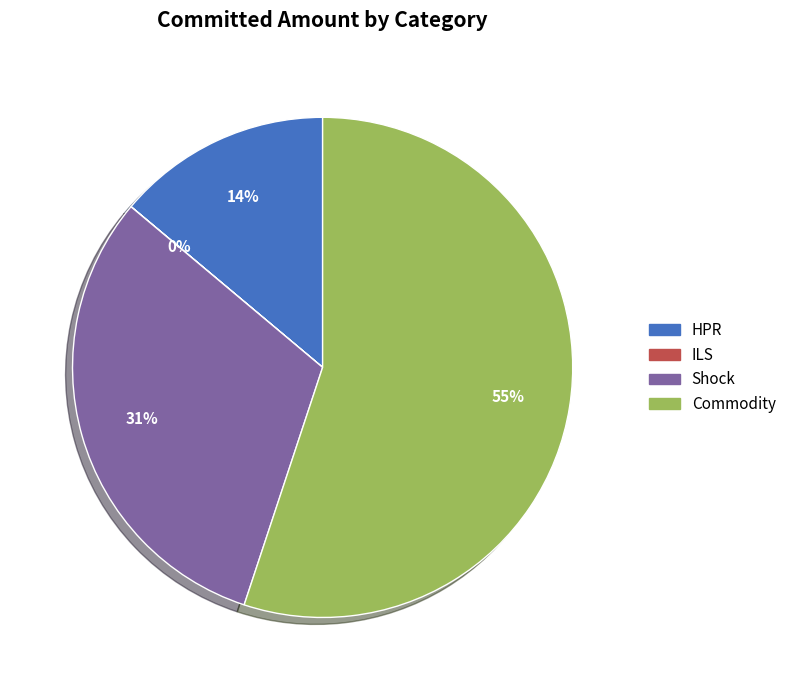

Which category has the biggest portion of the pie?

Commodity